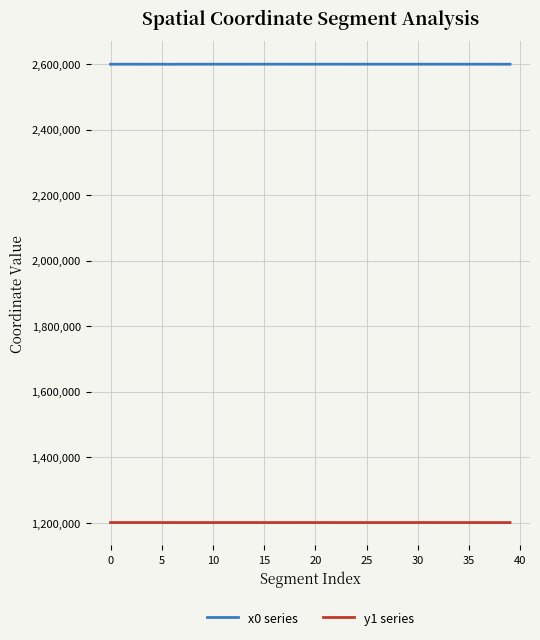

True or false: x0 series and y1 series intersect in this chart.

False